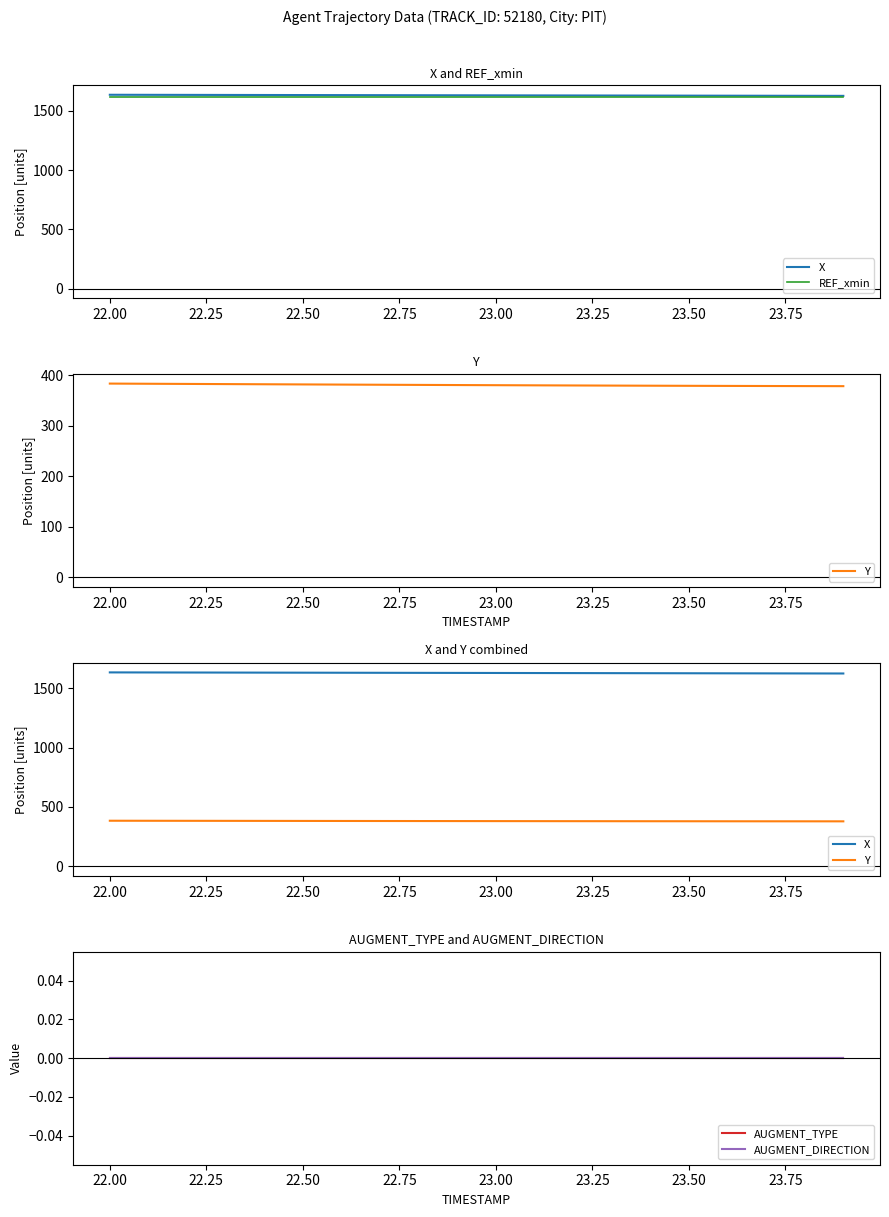

True or false: AUGMENT_TYPE has more than 2 points higher than both neighbors.

False